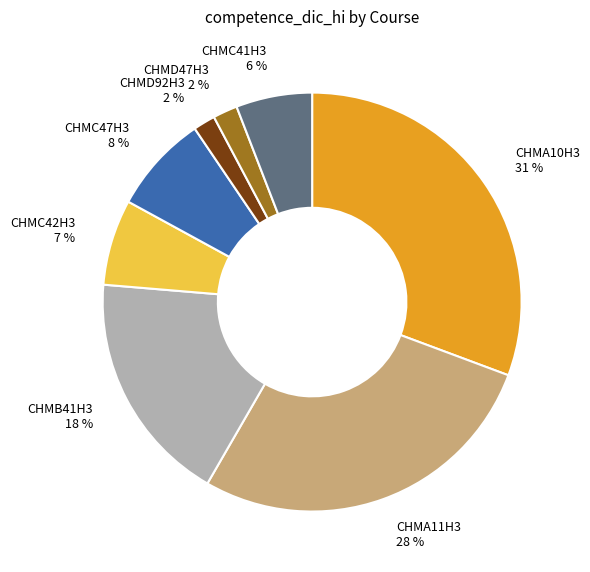

How many segments does this pie chart have?

8